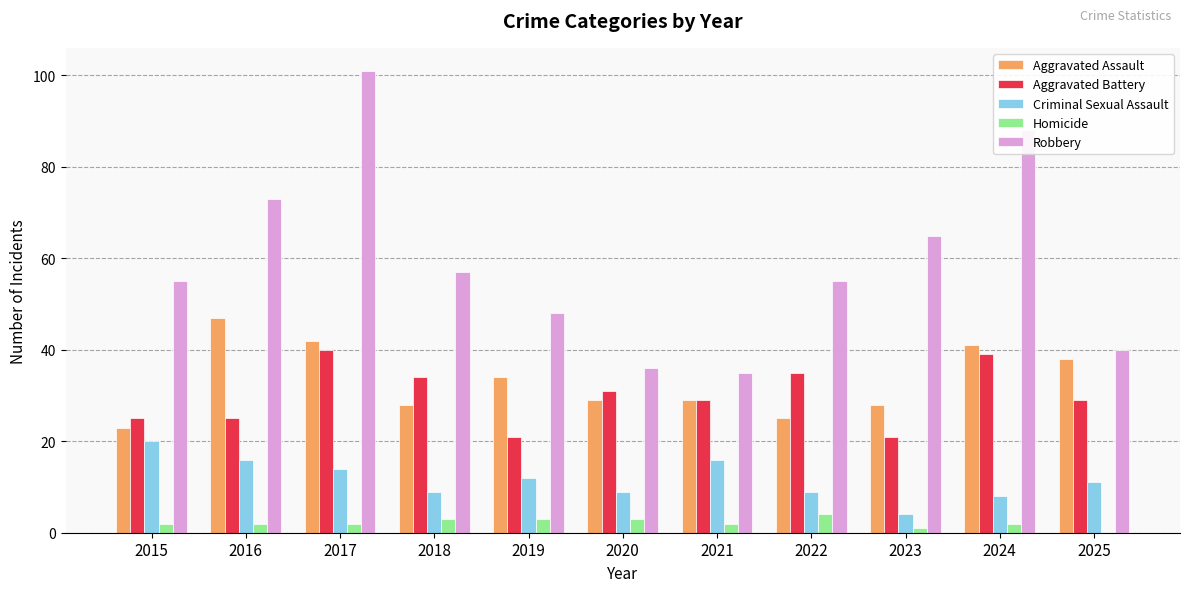

Are the bars grouped side by side (vs. stacked)?

Yes